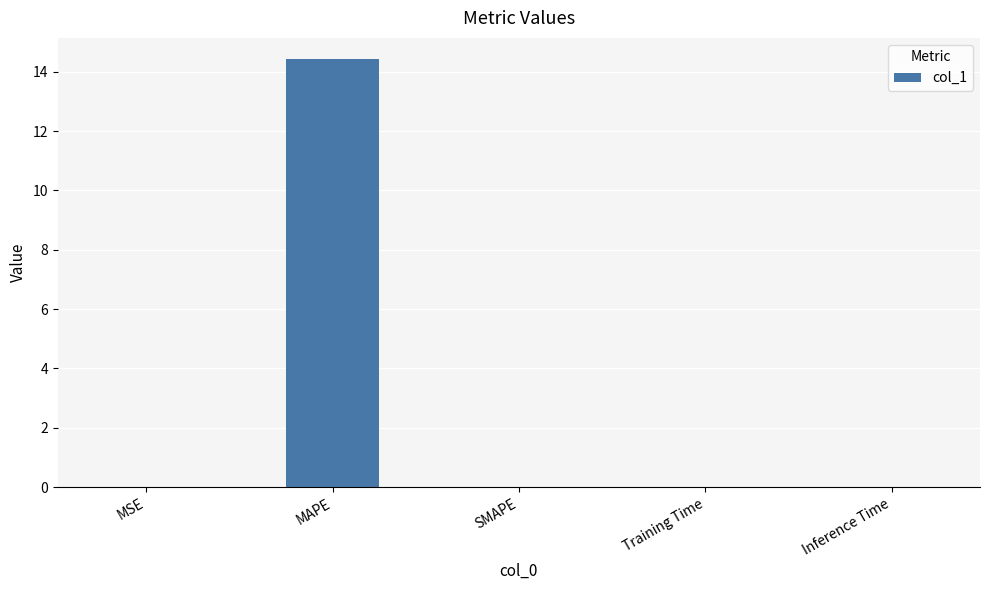

The value at MAPE is 4.8. True or false?

False